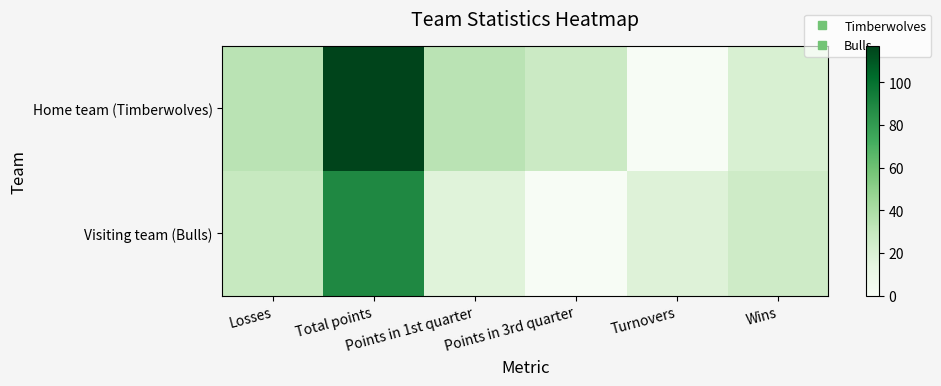

Which has a higher value, Points in 3rd quarter or Turnovers?

Points in 3rd quarter